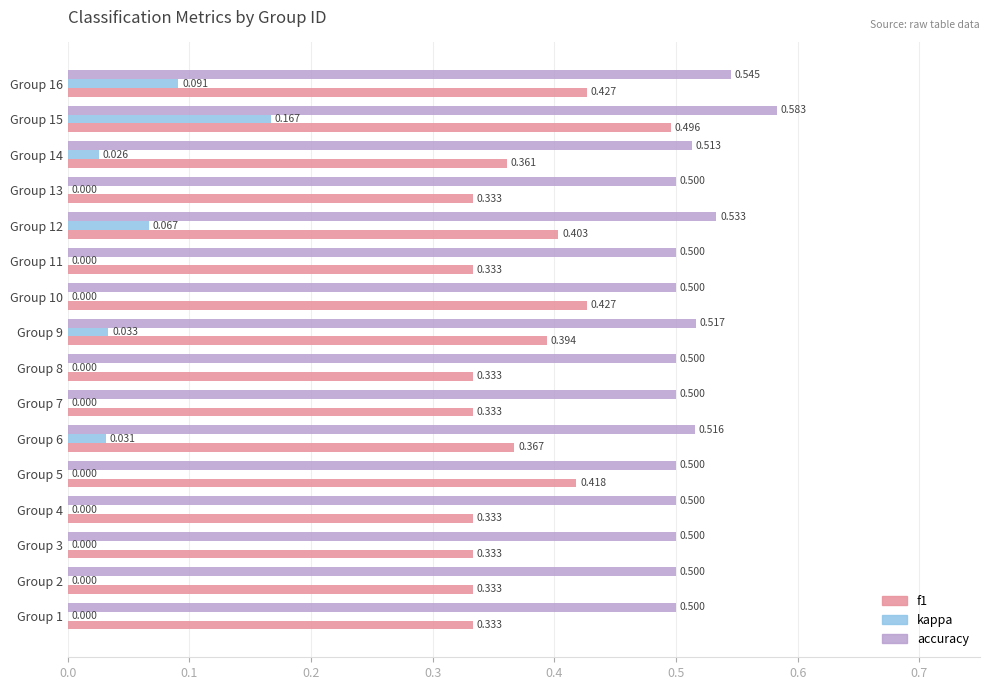

Which series has the largest total across all categories?

accuracy